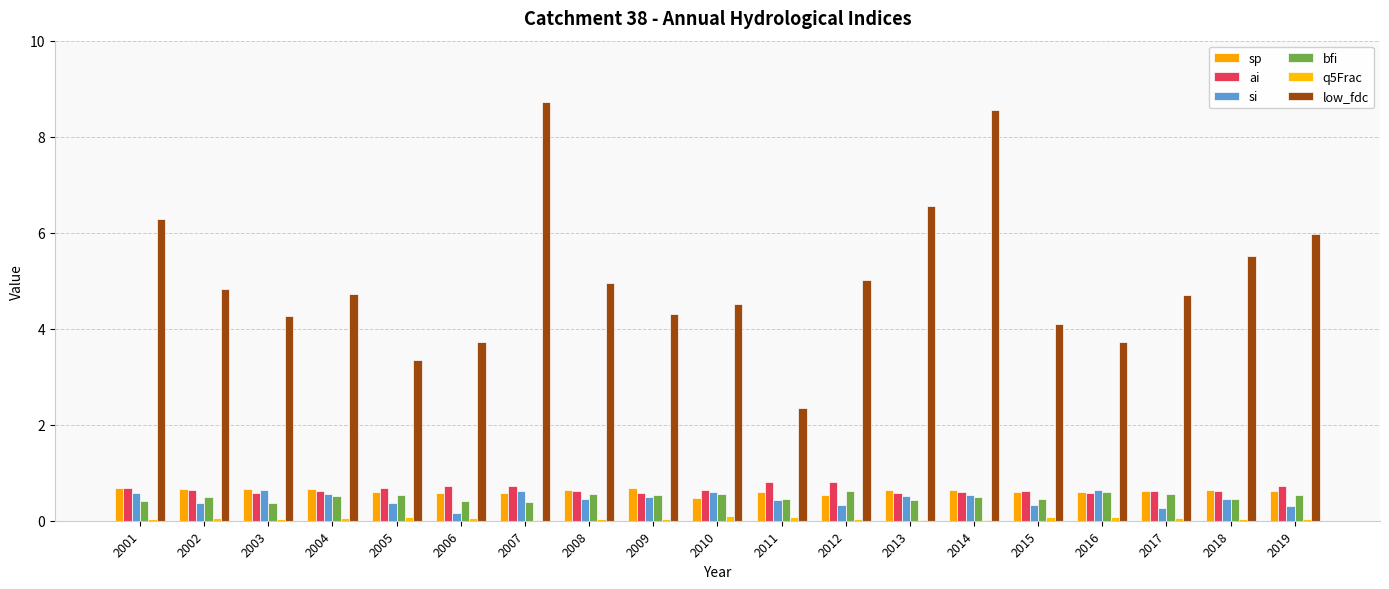

Is the value of ai at 2002 greater than the value of low_fdc at 2015?

No